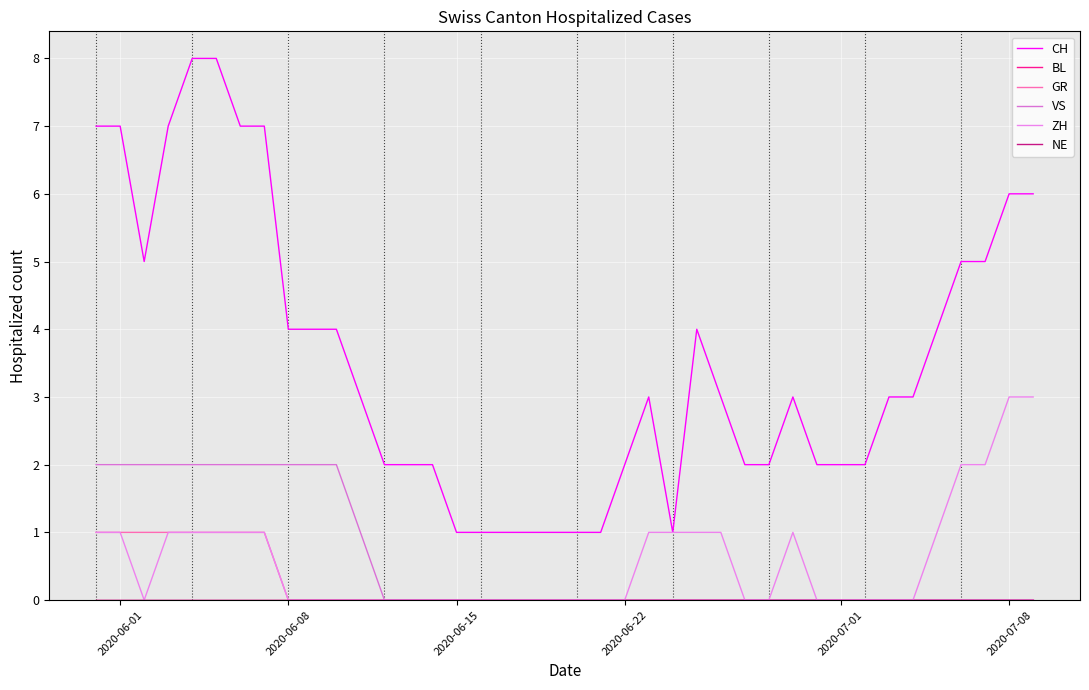

Does the chart display data point markers on the line(s)?

No